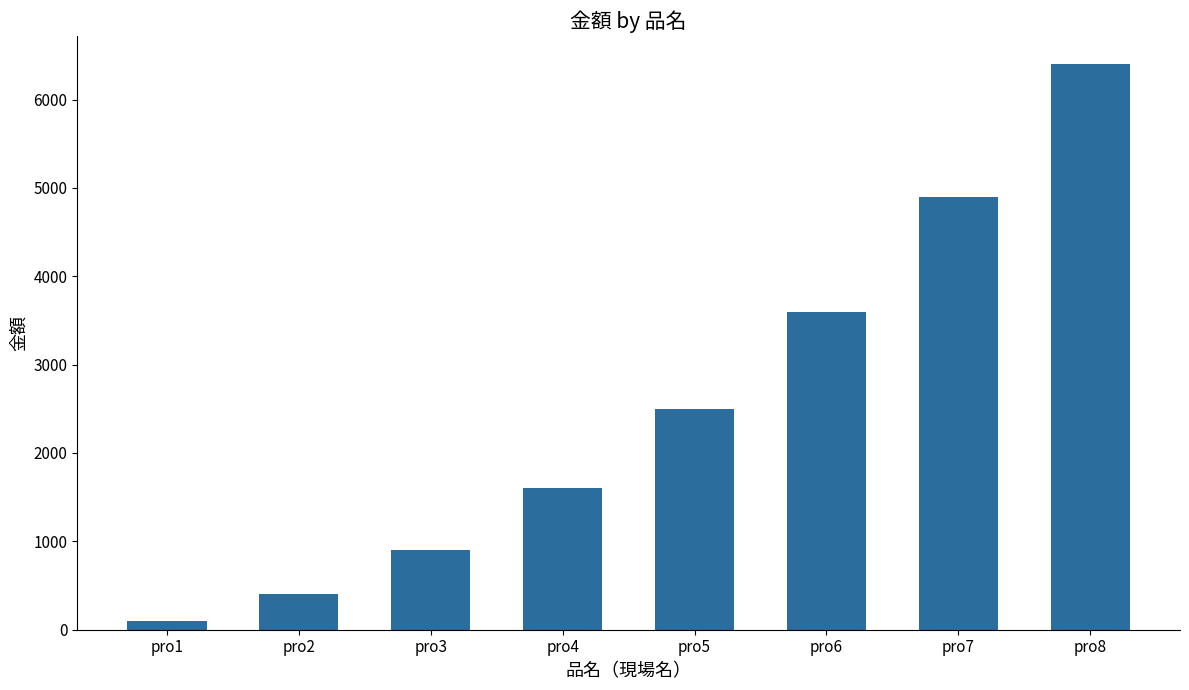

What is the value of the 2nd bar from the left?

400